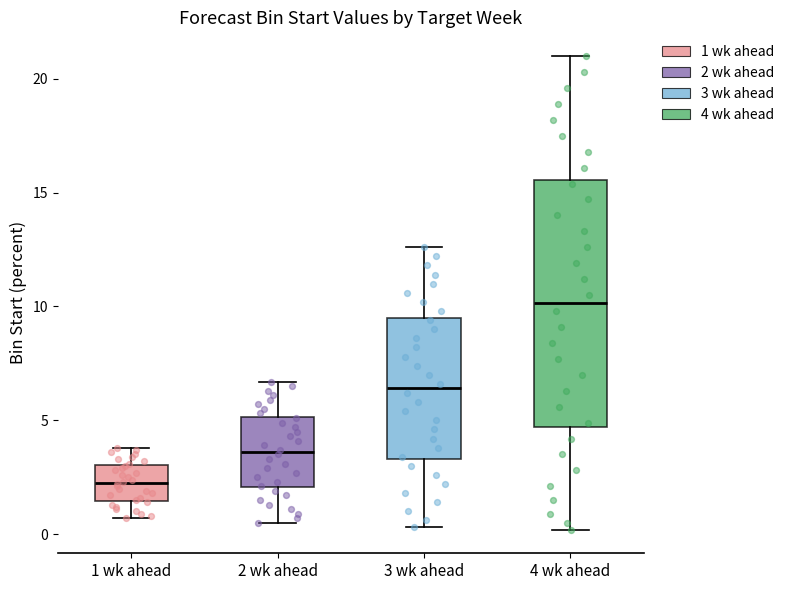

Reading left to right, transcribe this box plot: for each box, give where its median line is, the range the box spans, and where its two whiskers end, as read against the y-axis. The values are not printed on the chart, so give them approximately, as read against the axis.

1 wk ahead: median 2.5, box 1.5 to 3.0, whiskers 0.5 to 4.0
2 wk ahead: median 3.5, box 2.0 to 5.0, whiskers 0.5 to 6.5
3 wk ahead: median 6.5, box 3.5 to 9.5, whiskers 0.5 to 12.5
4 wk ahead: median 10.0, box 4.5 to 15.5, whiskers 0.0 to 21.0